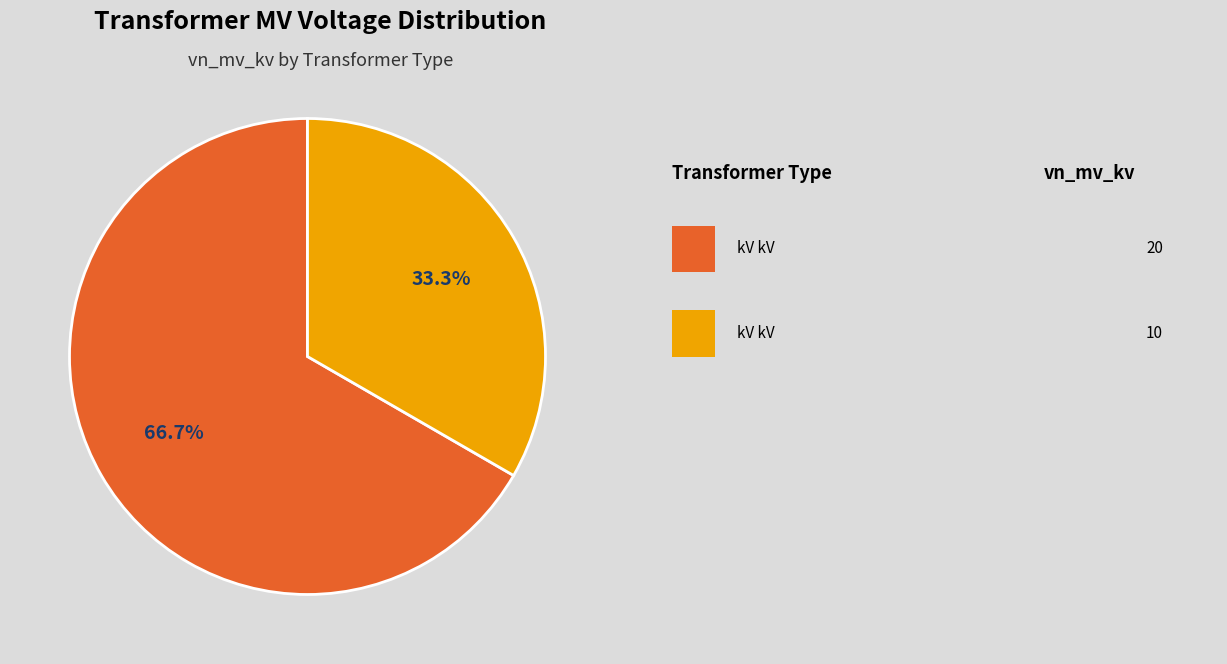

Is there any slice that represents more than half of the pie?

Yes